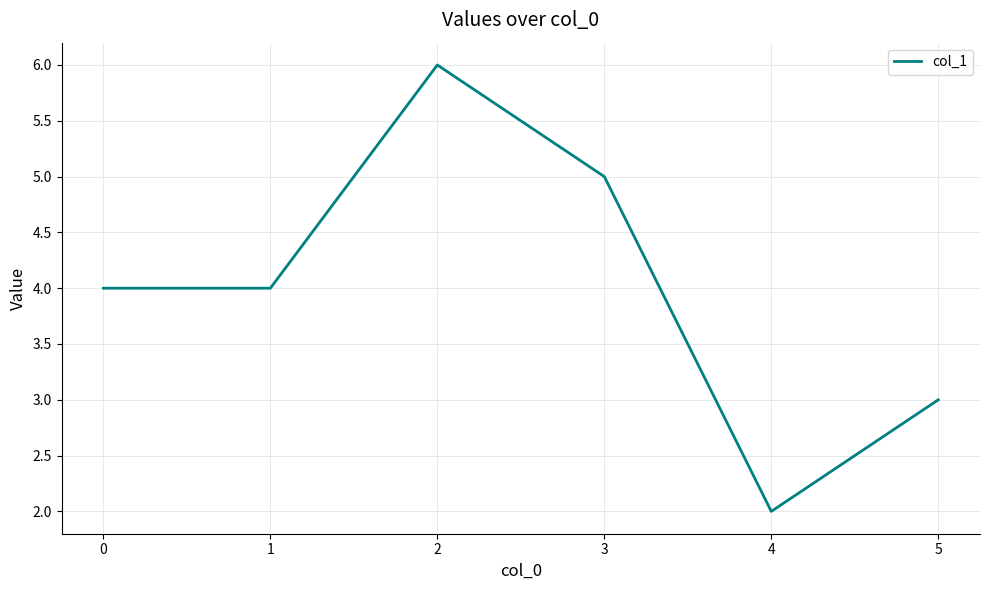

What is the change in value from 1 to 4?

-2